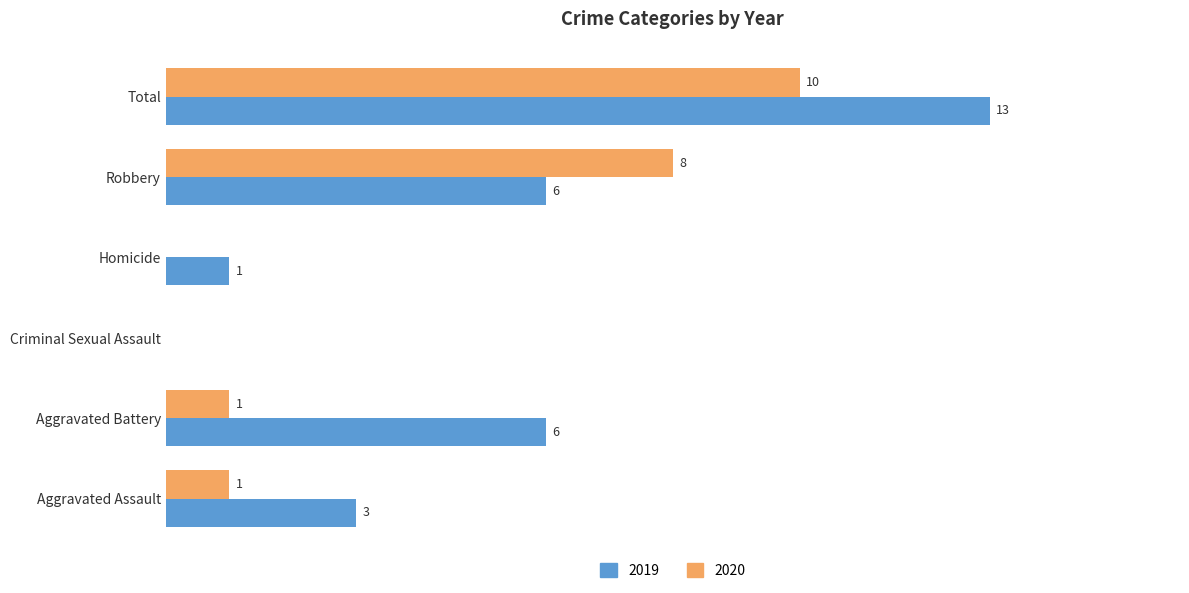

Where is 2020 nearest to the value 5?

Robbery